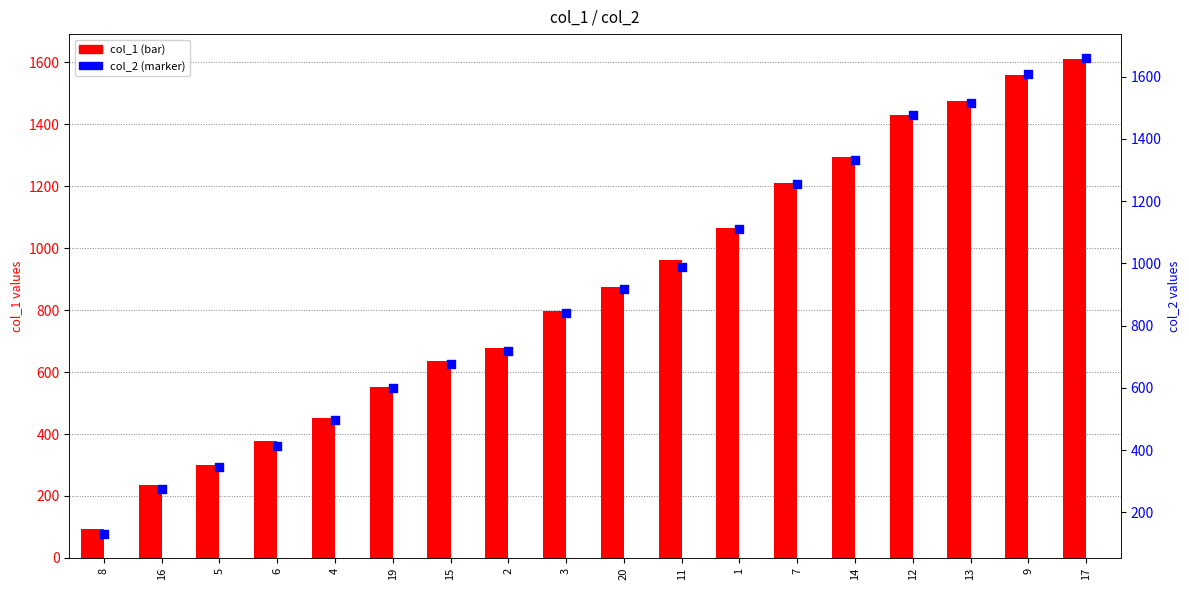

At which category is the sum across all series the highest?

17